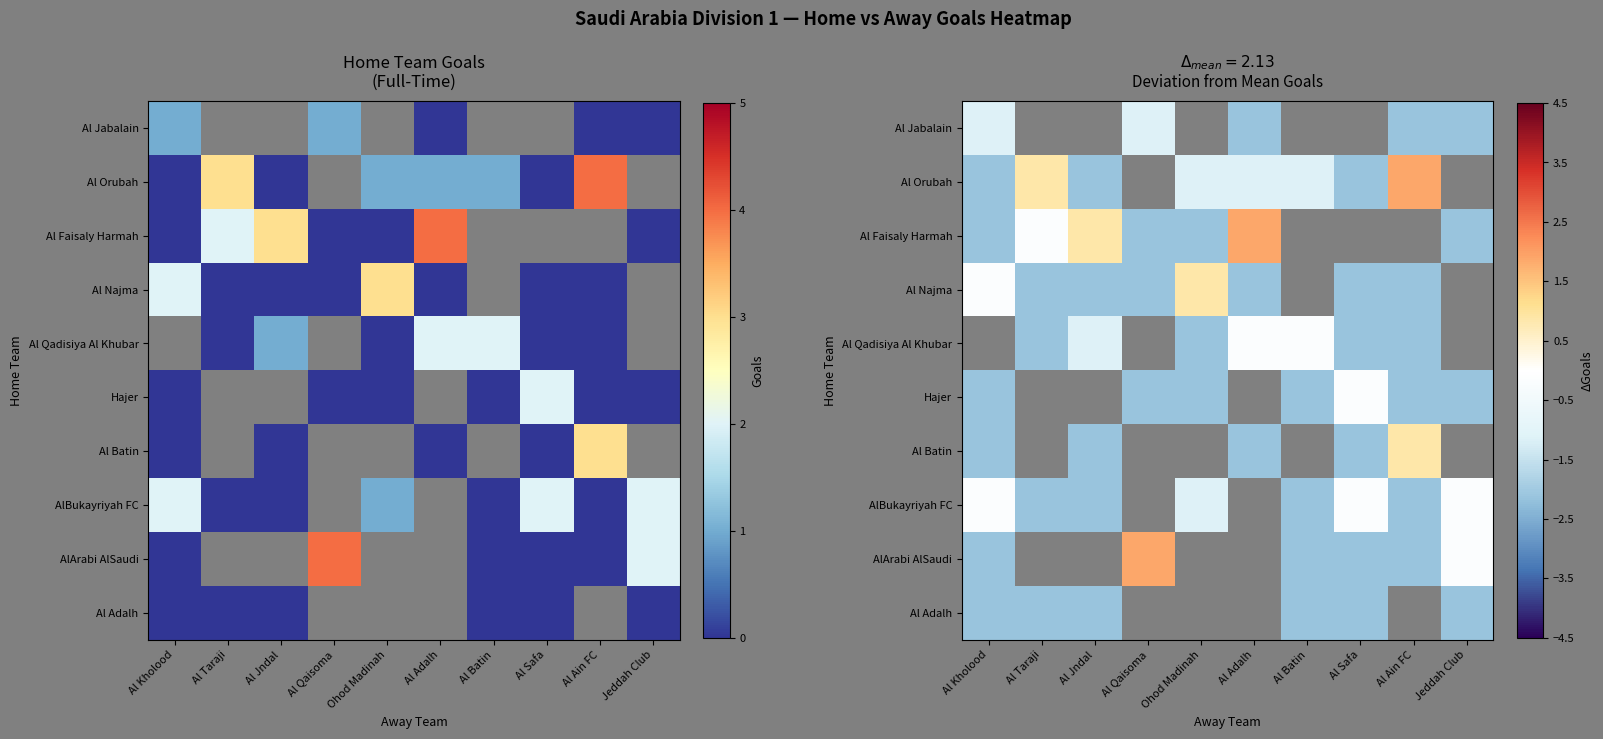

How many values in Al Adalh are below zero?

6